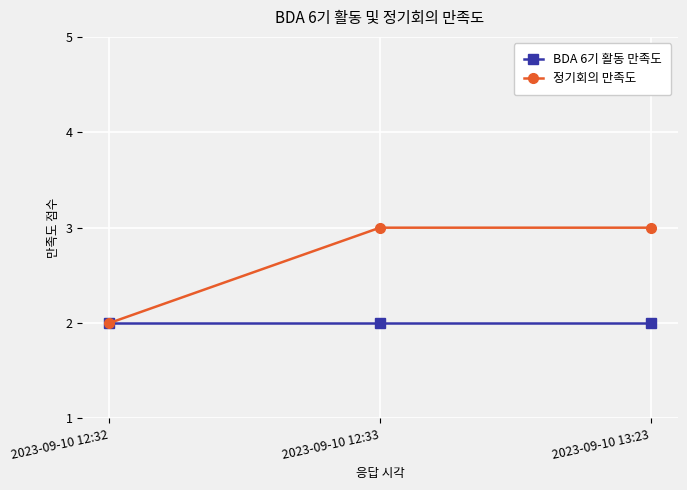

What position from the left is 2023-09-10 12:33?

2